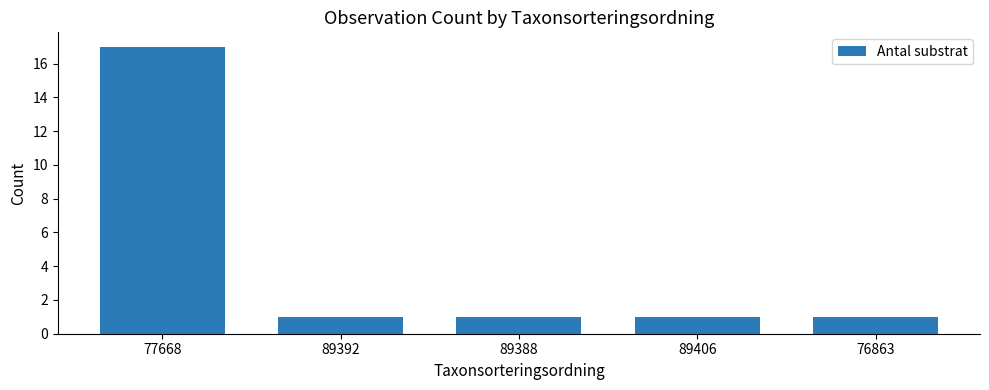

How many categories are shown in the chart?

5